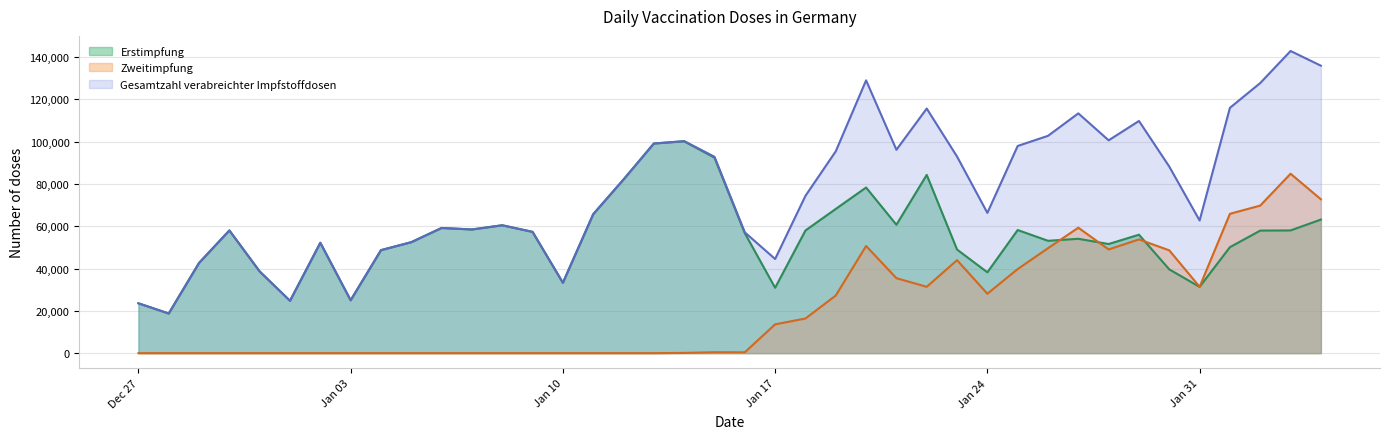

True or false: Zweitimpfung and Erstimpfung intersect in this chart.

True